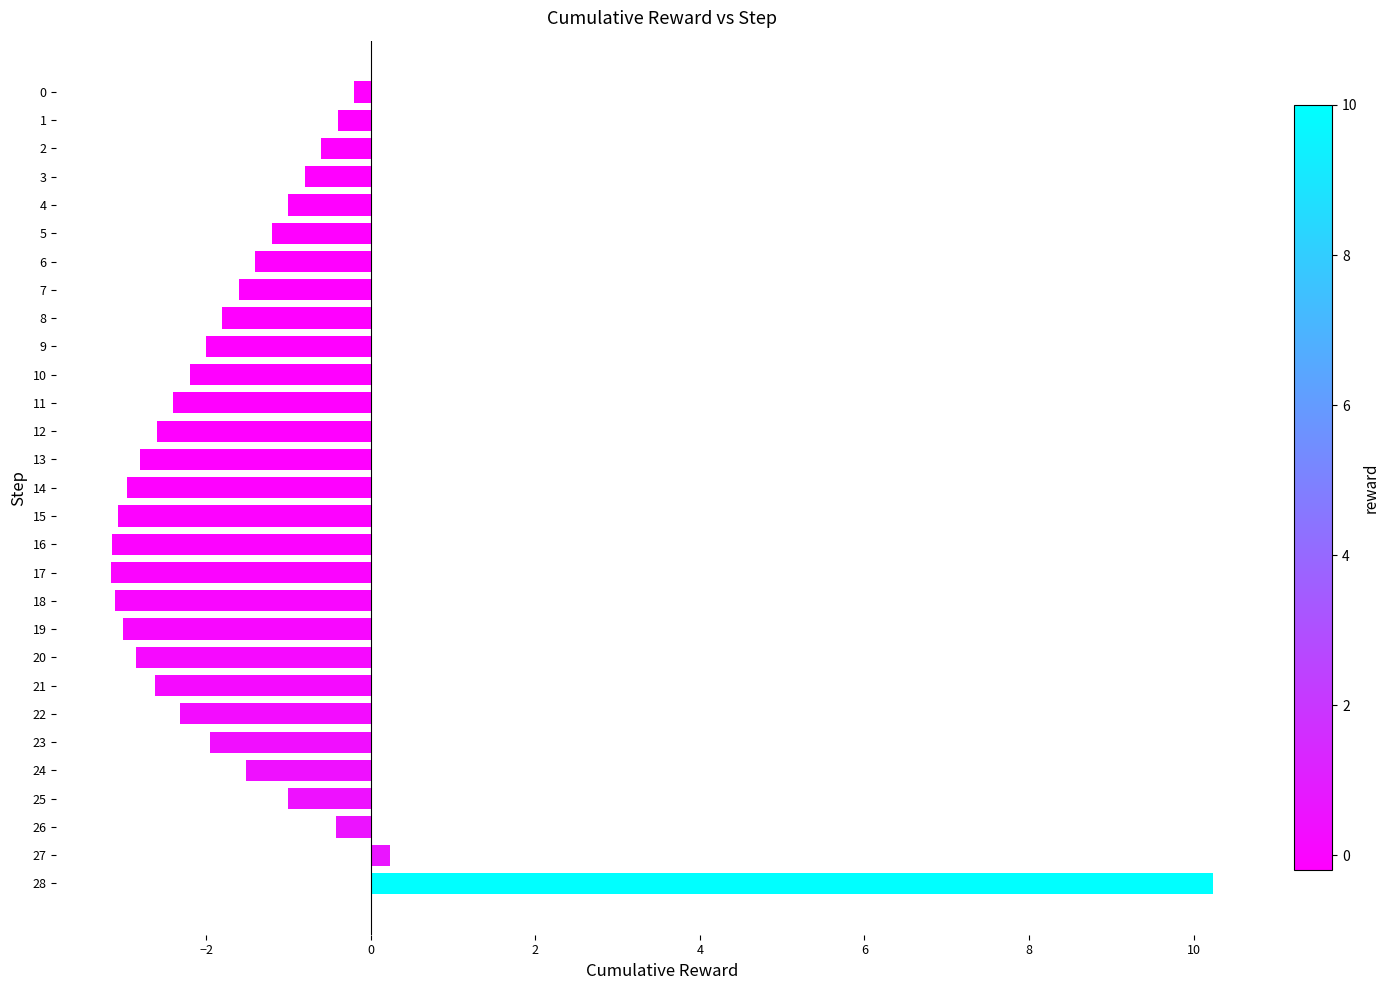

Between 19 and 20, which is larger?

20